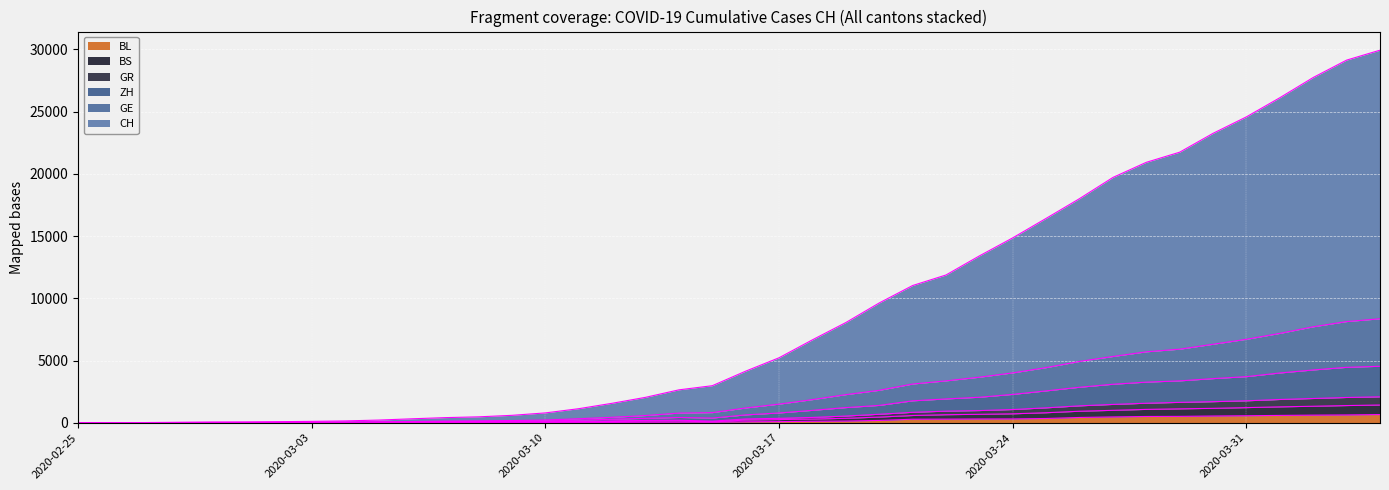

At 2020-03-14, list the series in order from smallest to largest.

BL, BS, GR, ZH, GE, CH